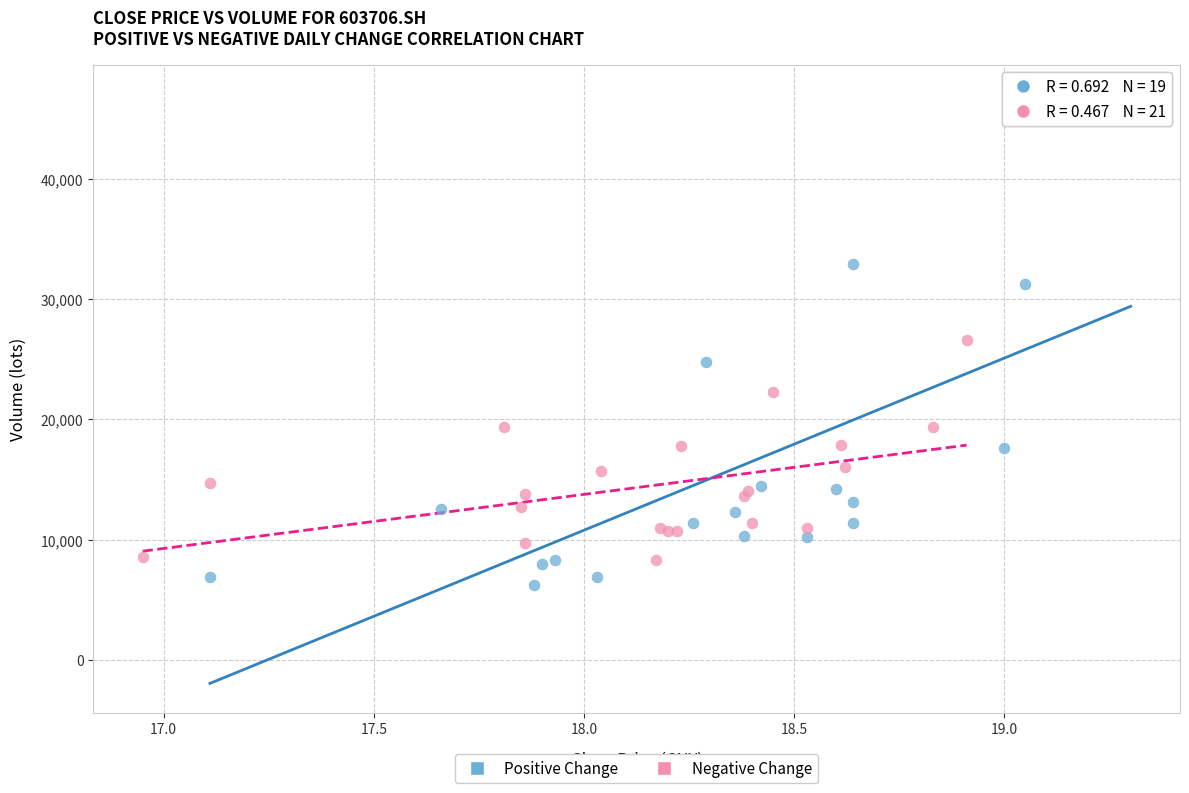

What are all the series names shown in the legend?

Positive Change, Negative Change